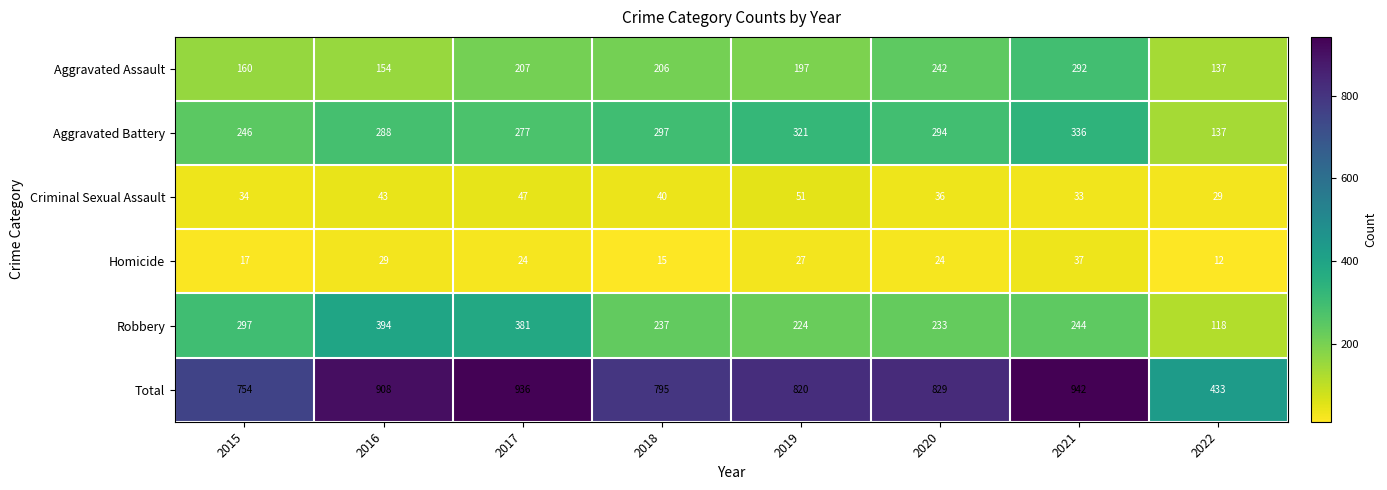

What is the difference between the Criminal Sexual Assault values at 2020 and 2017?

11